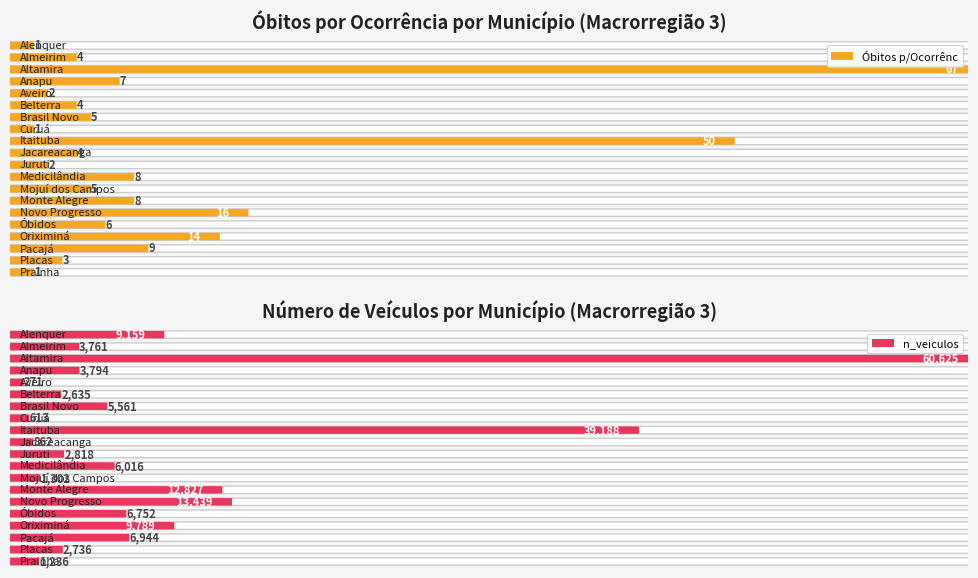

Which has a higher value, Aveiro or Brasil Novo?

Brasil Novo